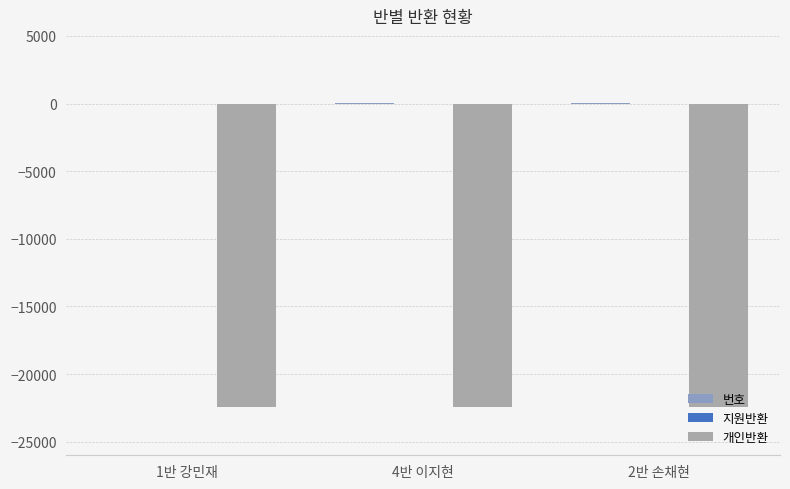

Read the 개인반환 value at 2반 손채현.

-22410